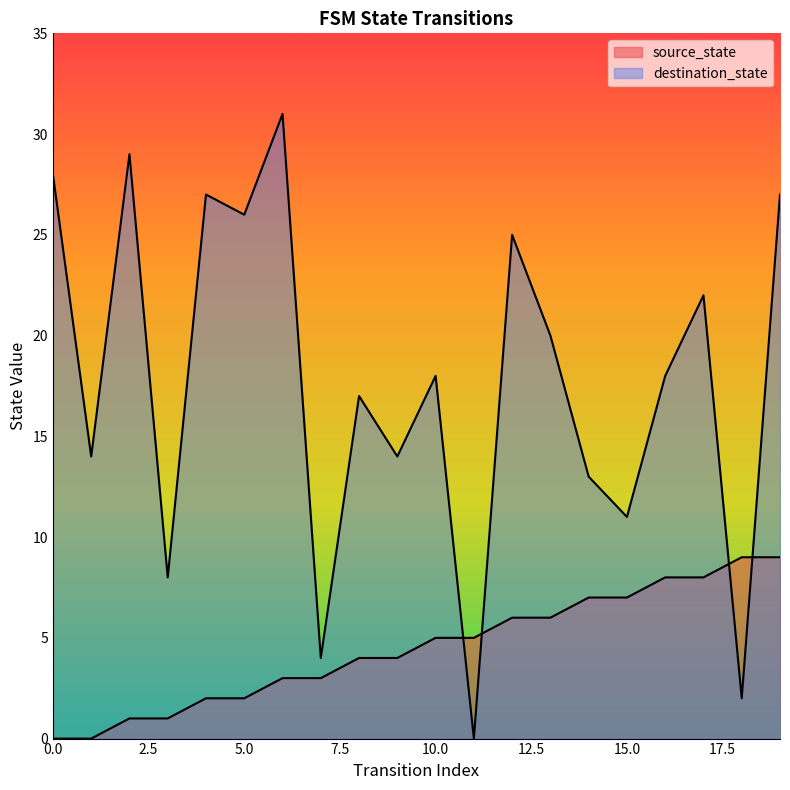

Reading right to left, list all the values displayed in this chart.

source_state: 19=9	18=9	17=8	16=8	15=7	14=7	13=6	12=6	11=5	10=5	9=4	8=4	7=3	6=3	5=2	4=2	3=1	2=1	1=0	0=0
destination_state: 19=27	18=2	17=22	16=18	15=11	14=13	13=20	12=25	11=0	10=18	9=14	8=17	7=4	6=31	5=26	4=27	3=8	2=29	1=14	0=28